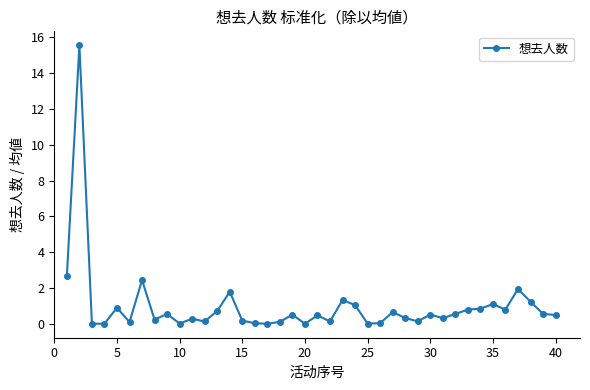

What is the value of the 14th point from the left?

1.8